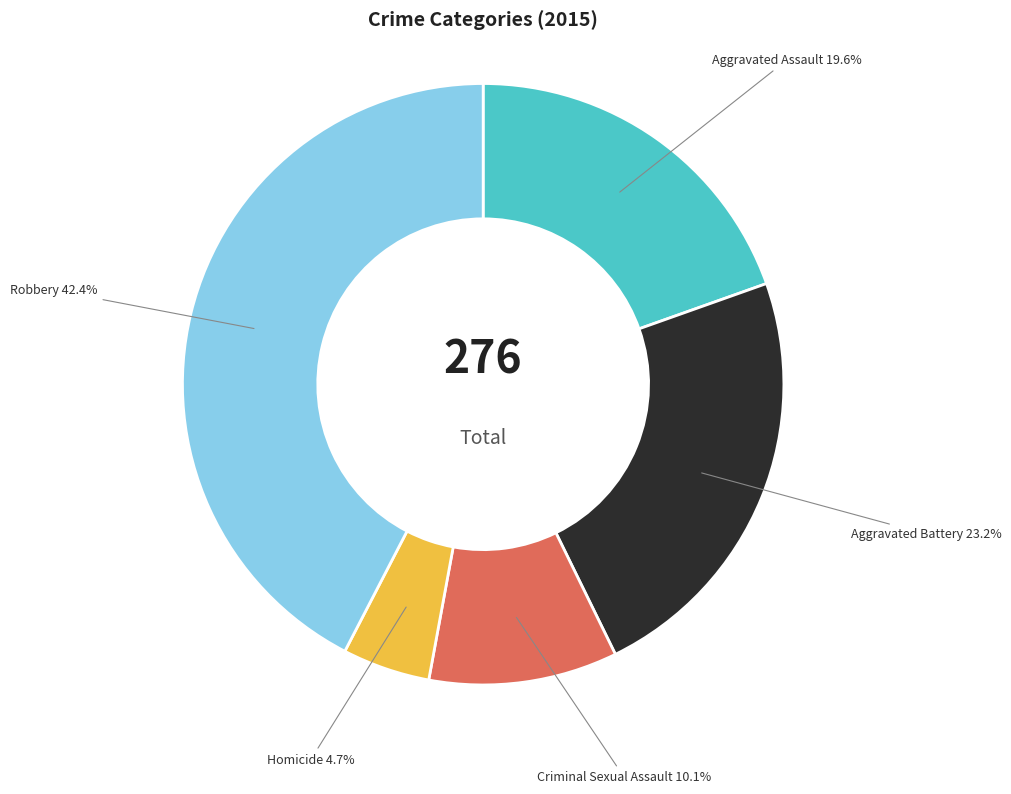

What is the smallest slice in the pie chart?

Homicide